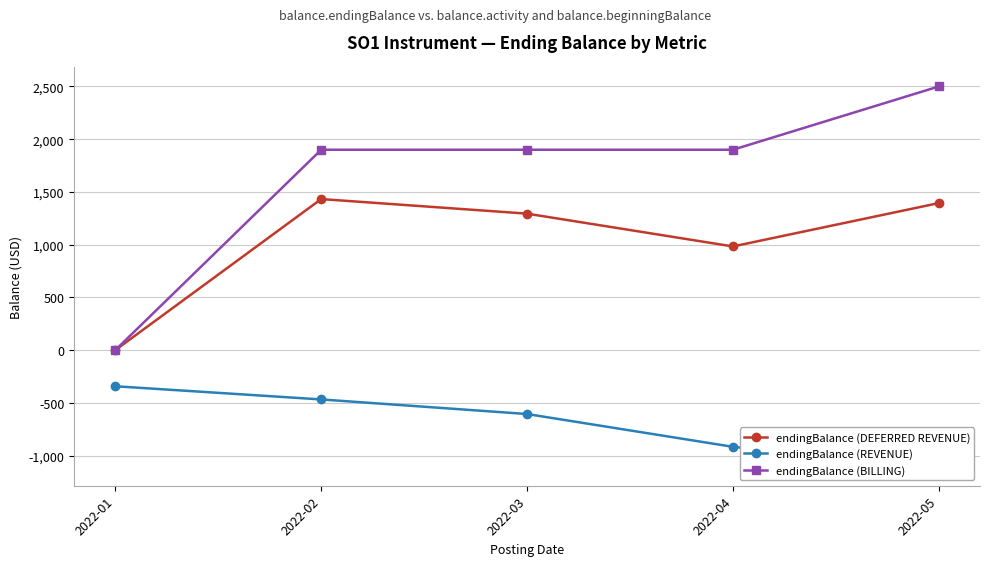

What is the value of the endingBalance (BILLING) point at the 5th from the left?

2500.0